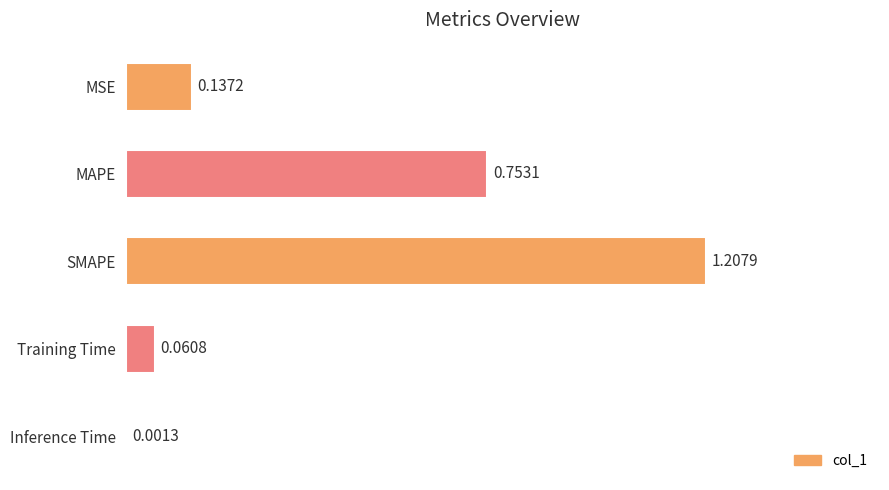

Which label corresponds to the largest value in the chart?

SMAPE